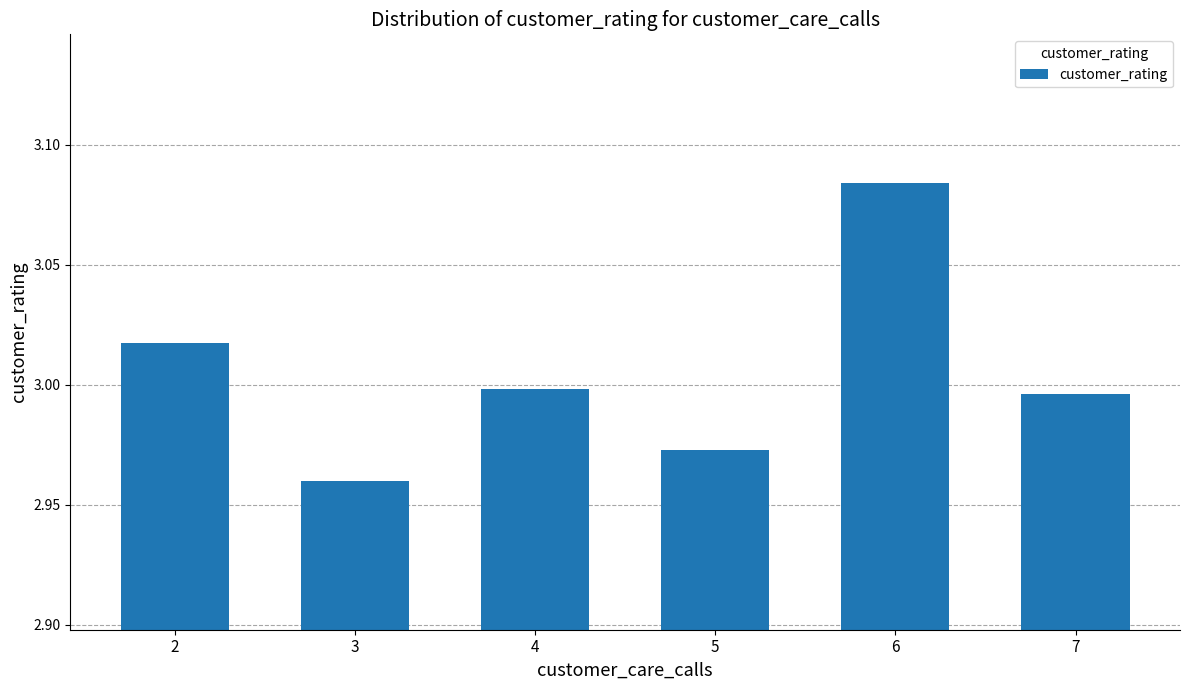

At which category does the chart reach its peak across all series?

6